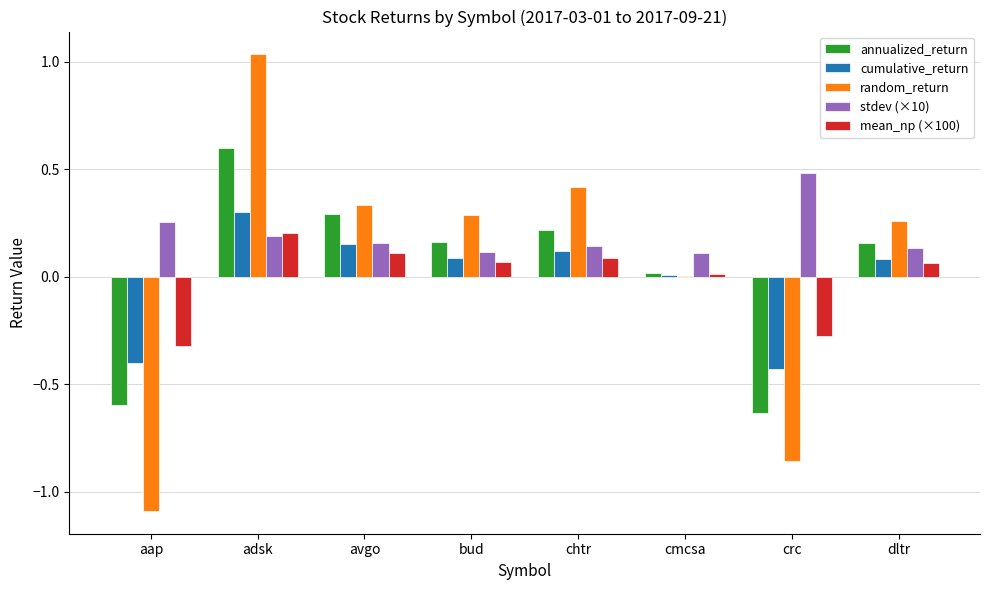

At which label is mean_np (×100) closest to 0?

cmcsa